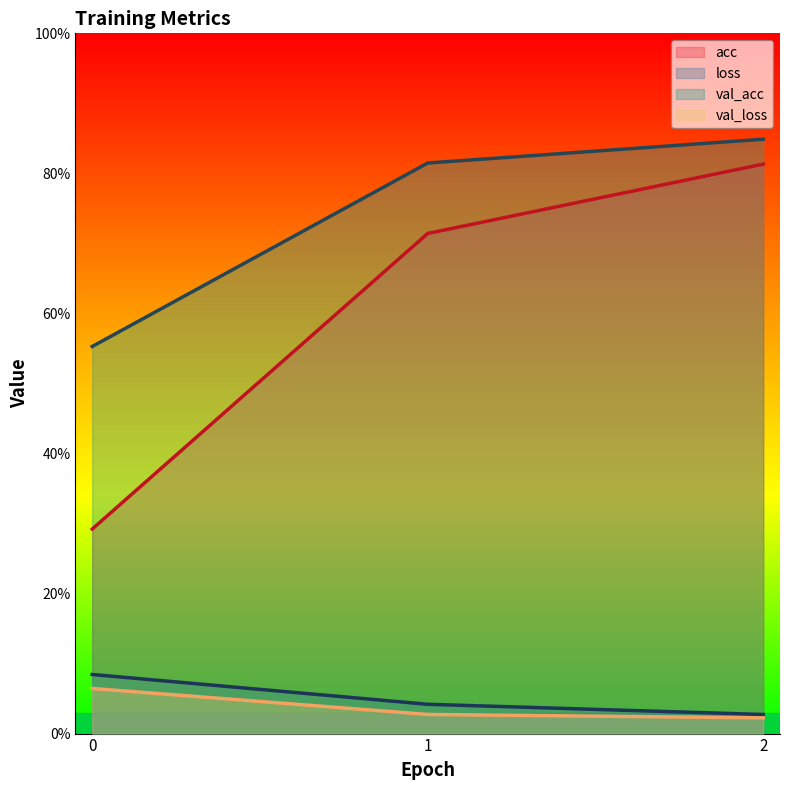

Is it true that loss equals 0.1 at 0?

True